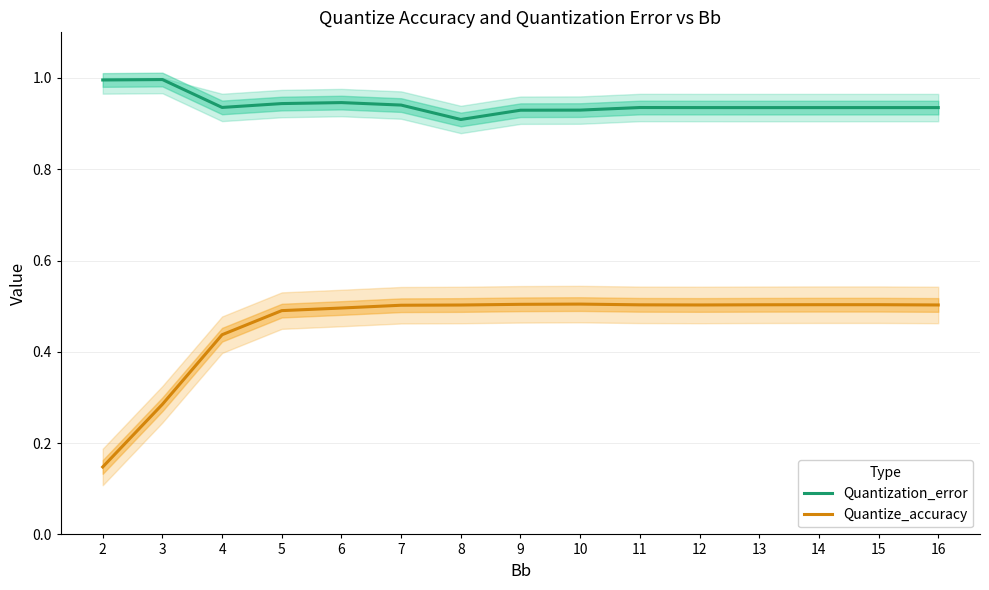

What is the value of the Quantize_accuracy point at the 14th from the left?

0.5